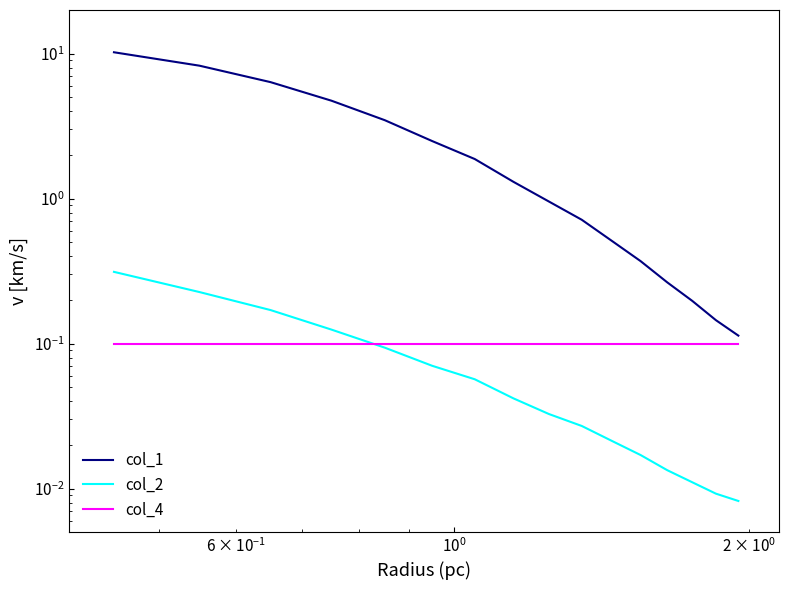

True or false: col_1 and col_4 cross at least once.

False